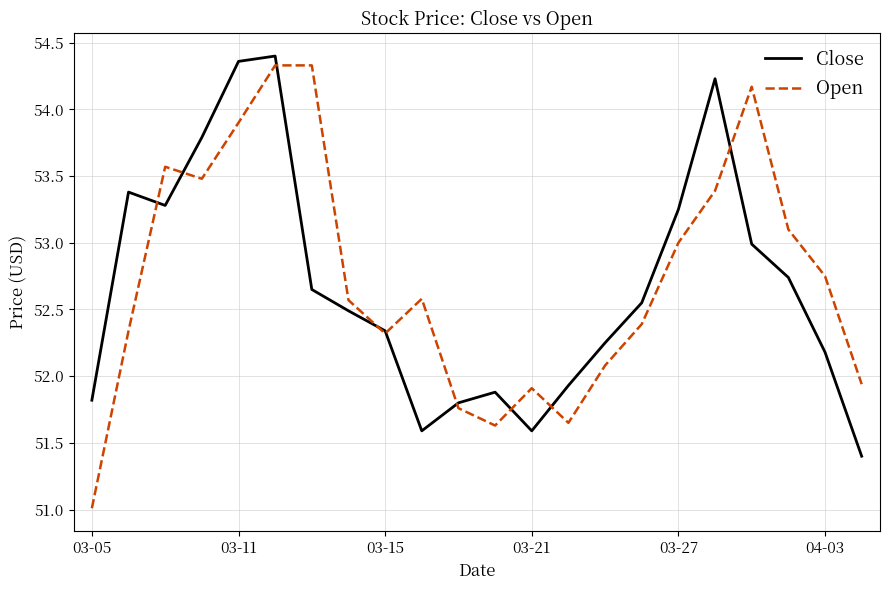

Which series has the widest spread of values?

Open